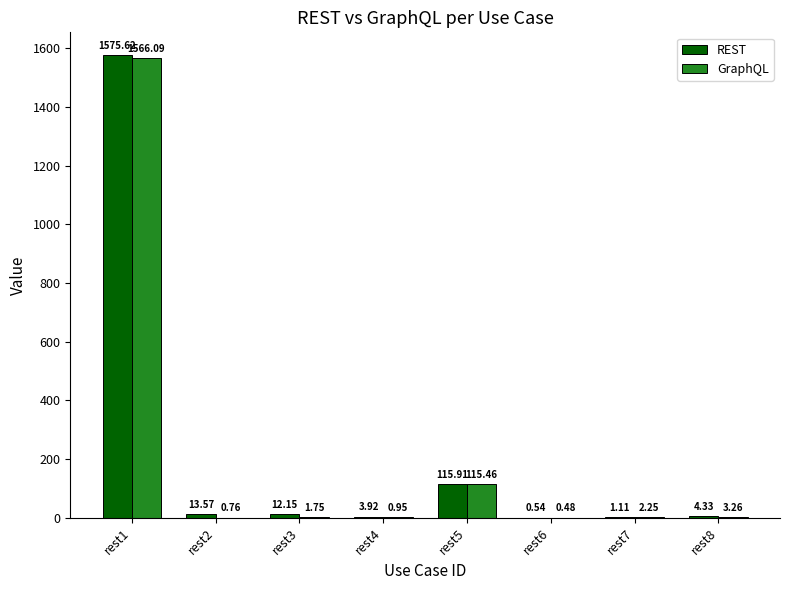

The value of REST at rest1 is 1575.6. True or false?

True